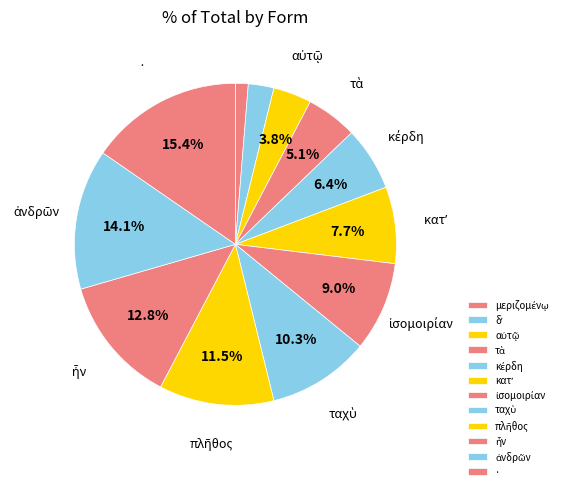

Approximately how many times larger is the value at ἦν compared to ·?

0.8